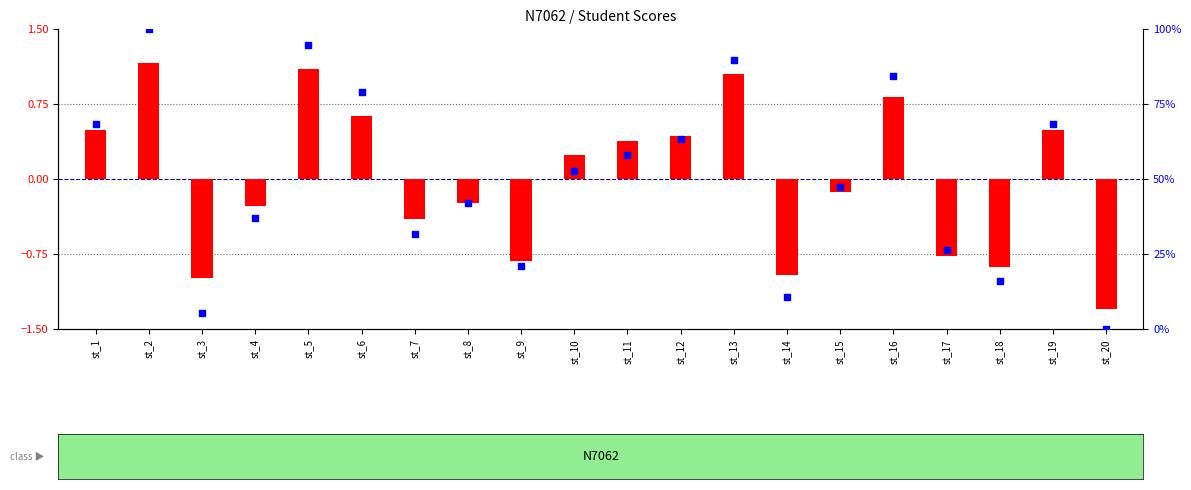

Is the value of transformed count at st_6 greater than the value of percentile rank within the sample at st_3?

No